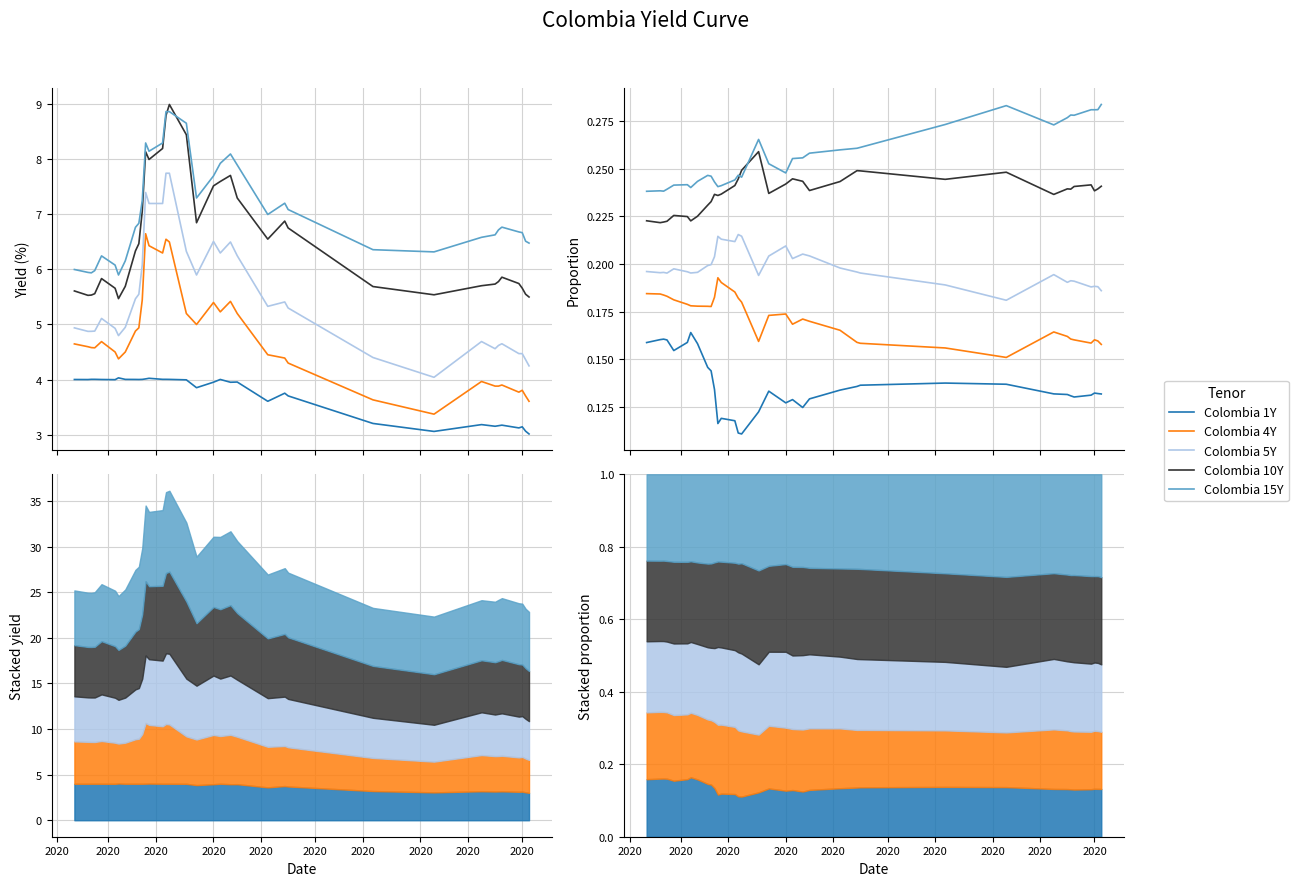

Which series has the largest range (max minus min)?

Colombia 1Y